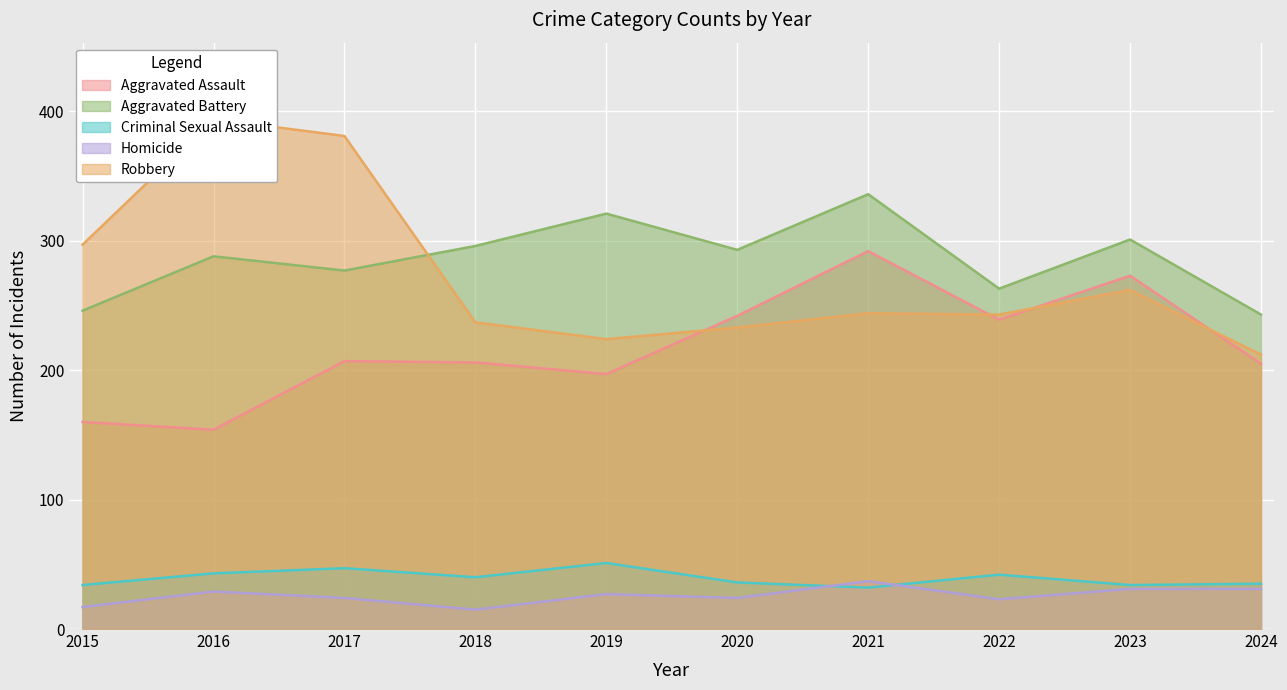

What is the highest value of the Criminal Sexual Assault series?

51